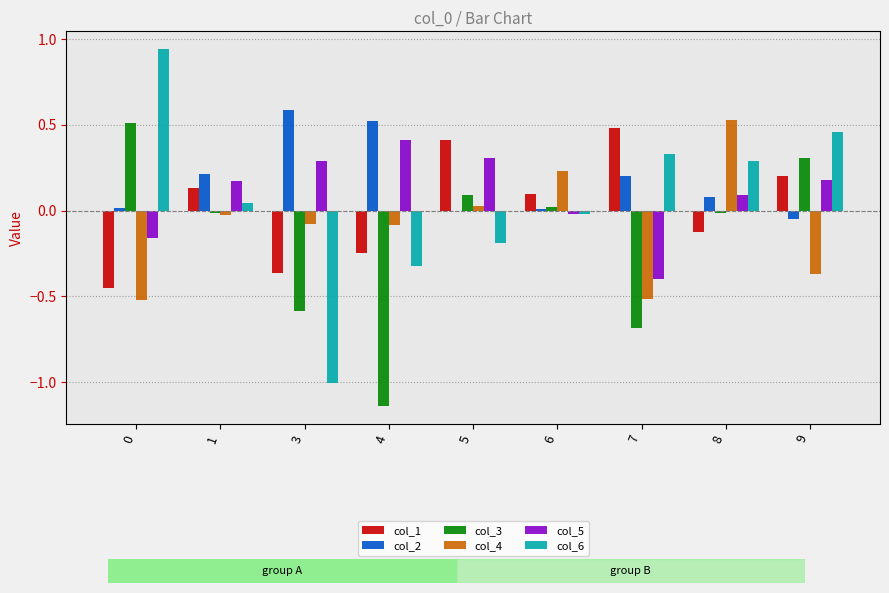

Which series has the largest range (max minus min)?

col_6